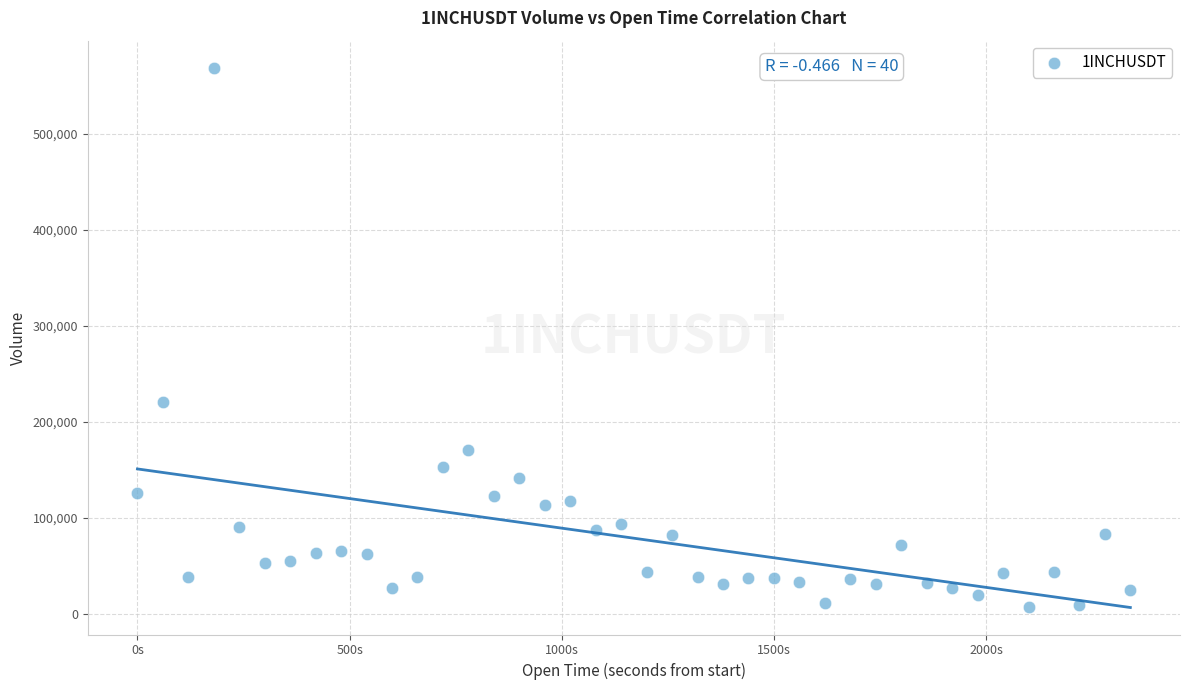

What Y value in the scatter plot is closest to 288365?

220335